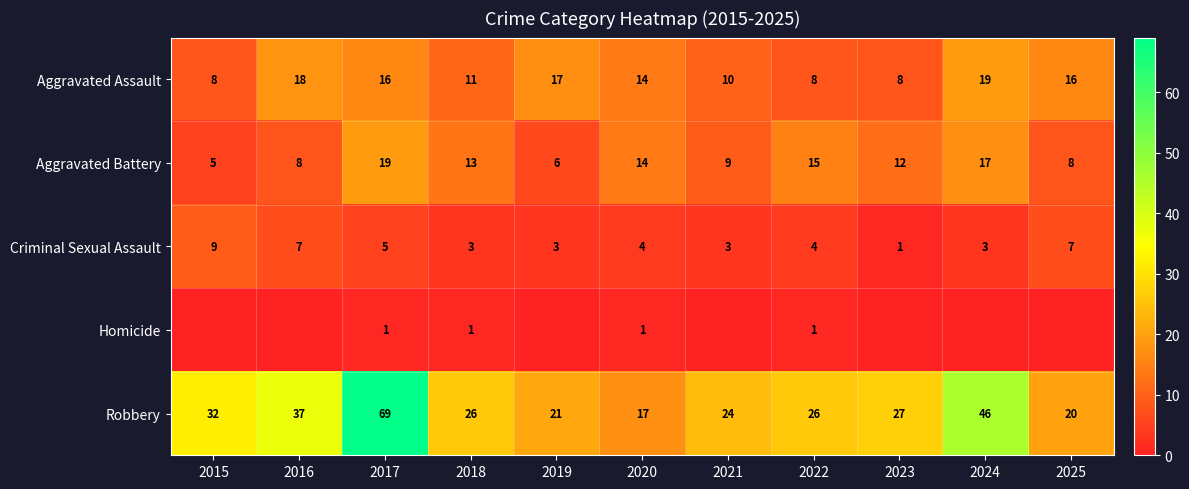

Rank the series at 2022 from highest to lowest value.

Robbery, Aggravated Battery, Aggravated Assault, Criminal Sexual Assault, Homicide